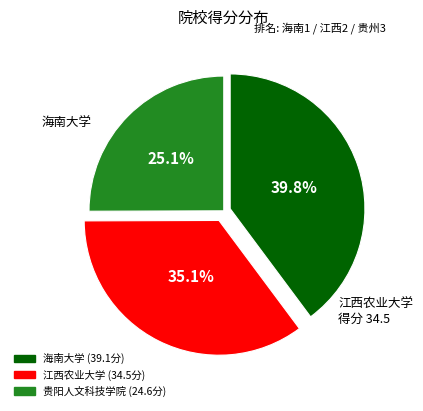

Combined, what portion of the pie is 贵阳人文科技学院 and 江西农业大学?

60.2%